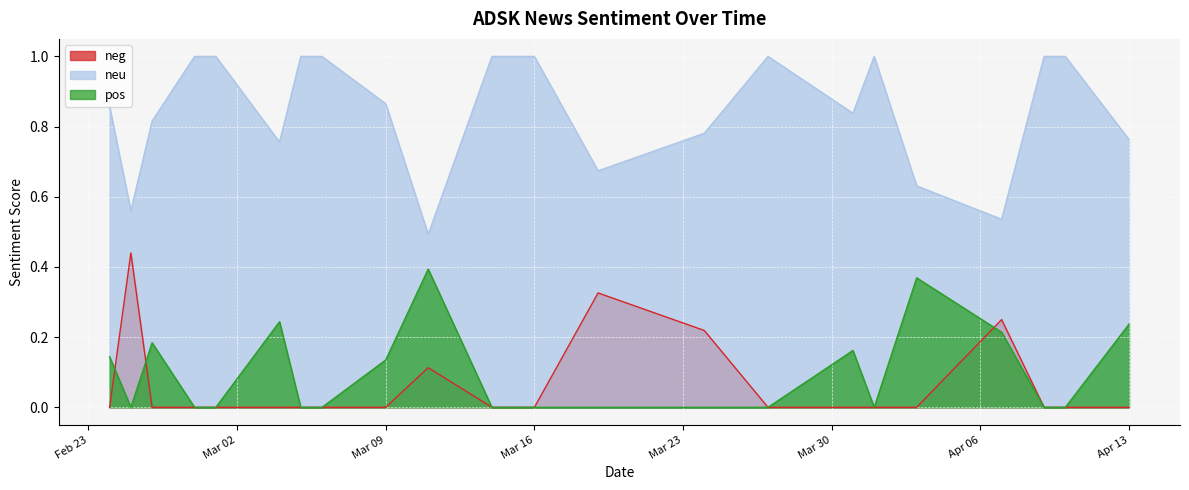

What are all the series names shown in the legend?

neg, neu, pos